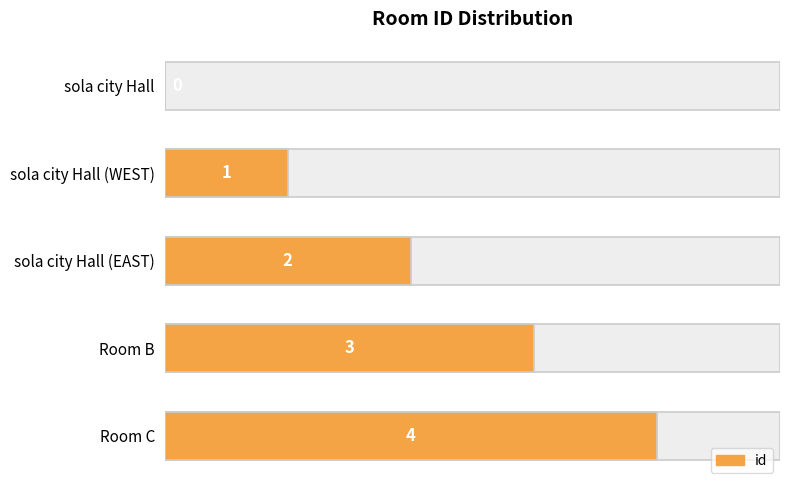

Reading left to right, transcribe all the data shown in this chart.

0	1	2	3	4